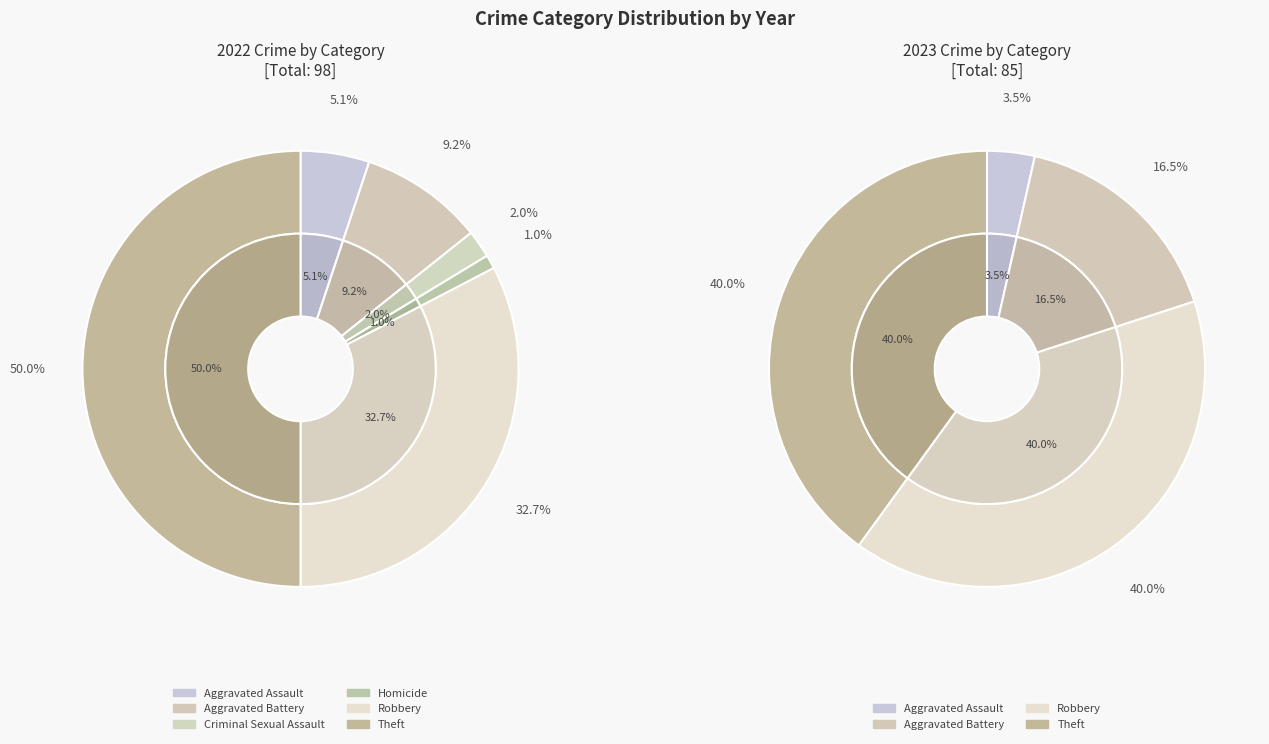

The values_2023 slice represents 16% of the pie. True or false?

True